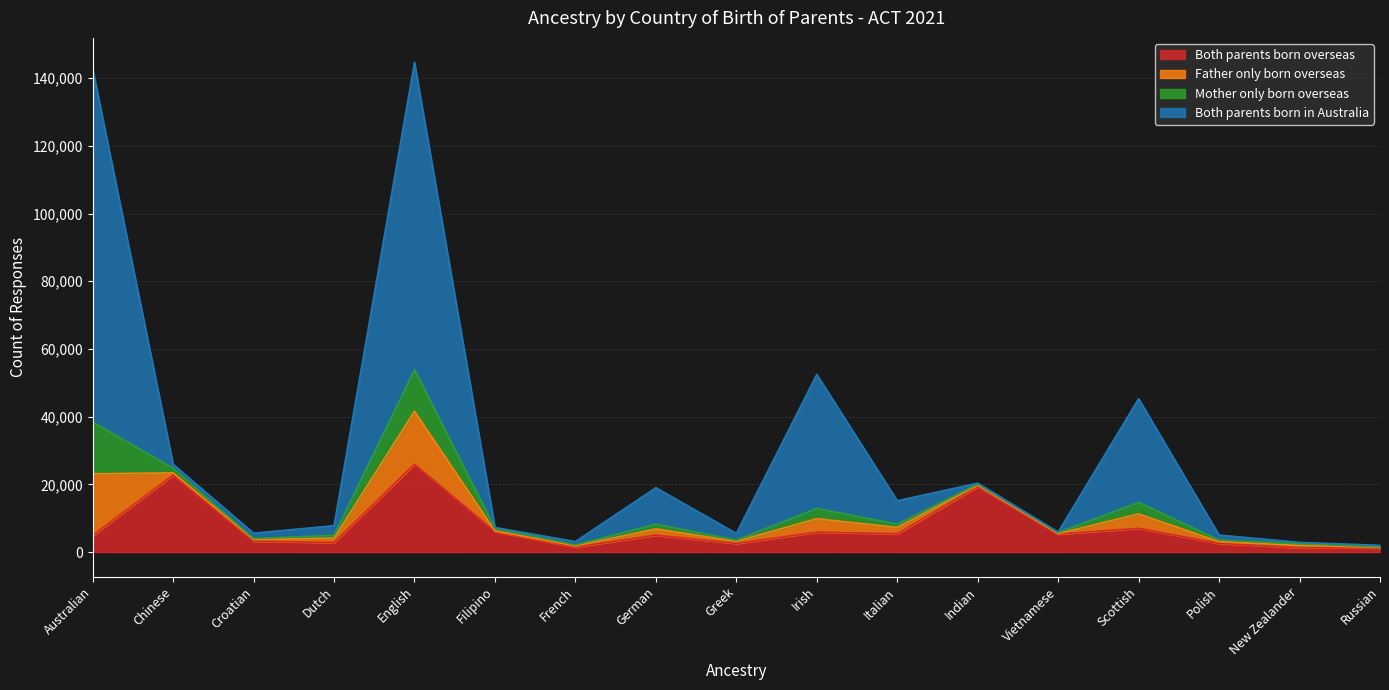

At which label does Both parents born overseas reach its peak?

English